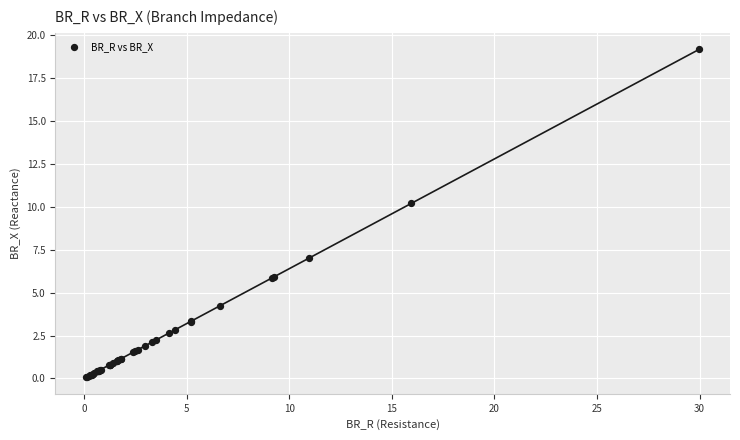

What Y value in the scatter plot is closest to 9?

10.2